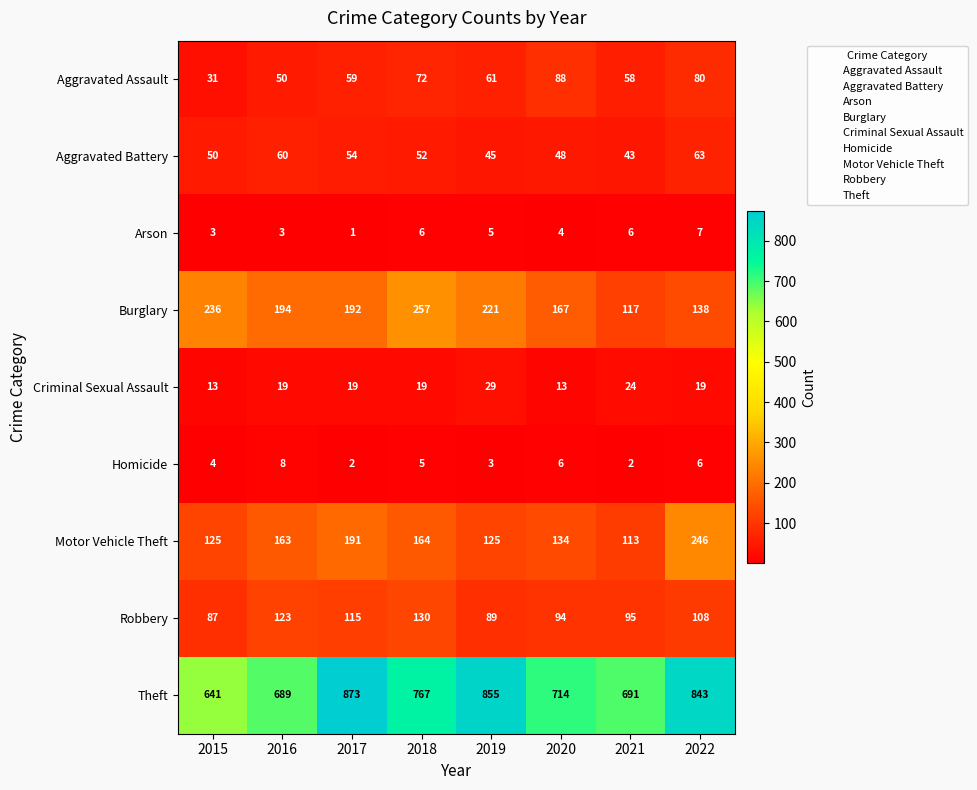

What is the maximum value shown in the chart?

873